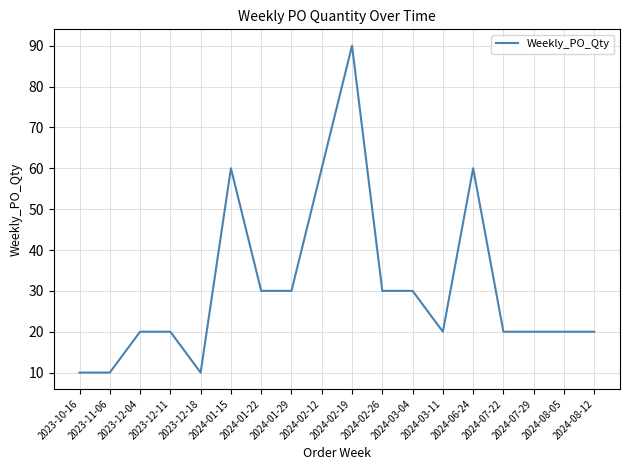

Reading right to left, what are all the values shown in this chart?

20	20	20	20	60	20	30	30	90	60	30	30	60	10	20	20	10	10